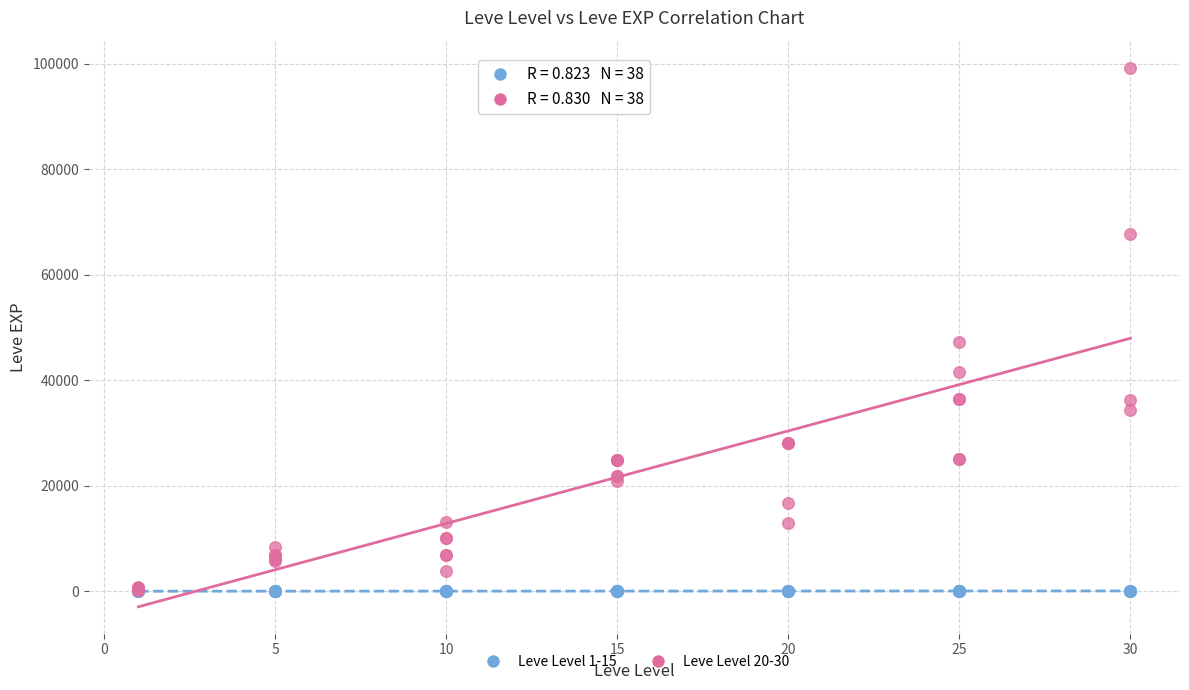

Across all series, what Y value is closest to 49610?

47200